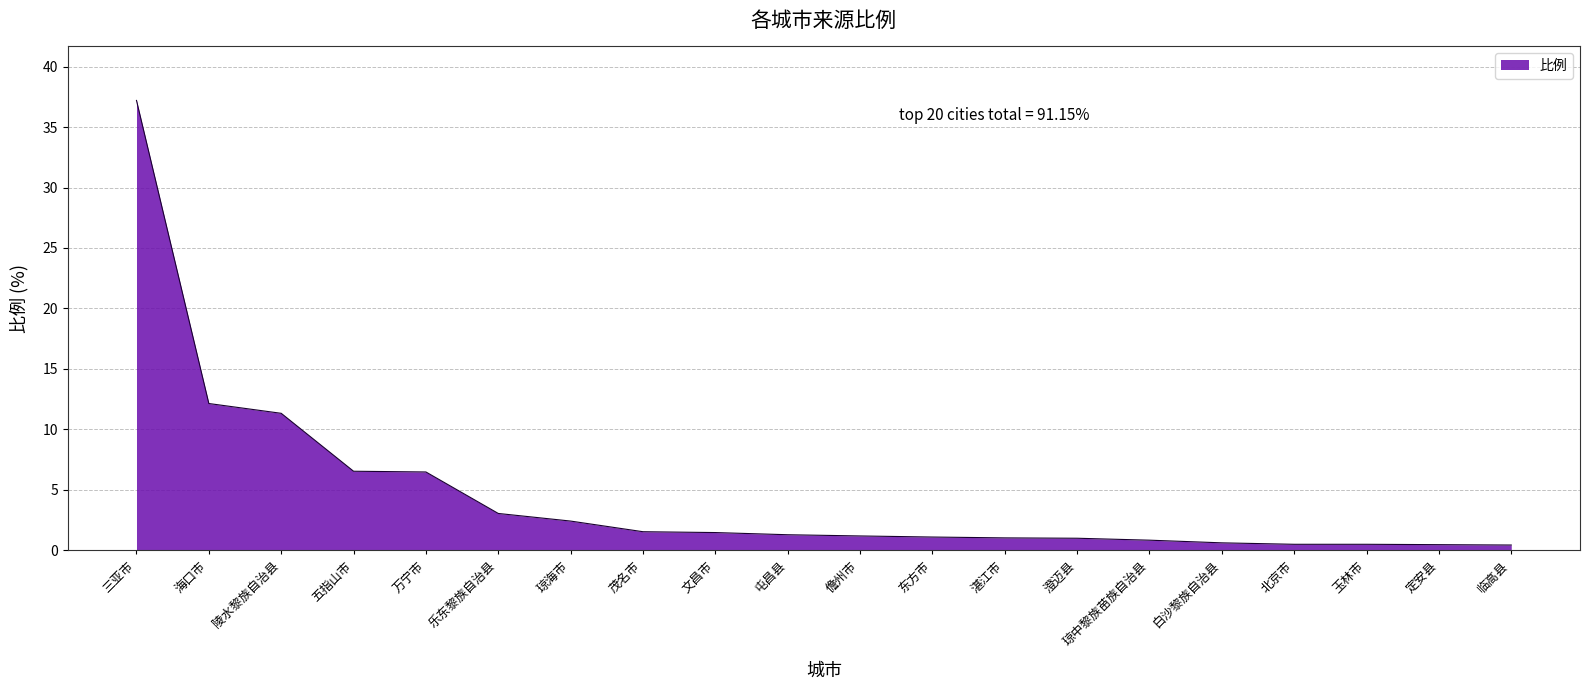

Where is the data nearest to the value 18?

海口市